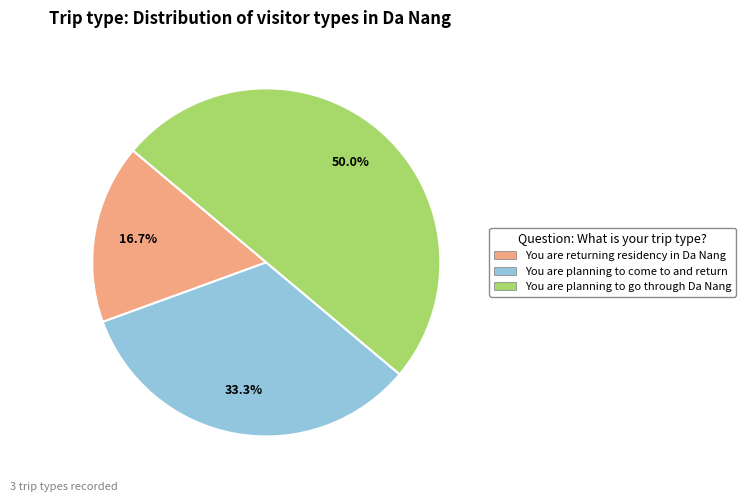

To the nearest percent, what is the difference between the largest and smallest slice percentages?

33%